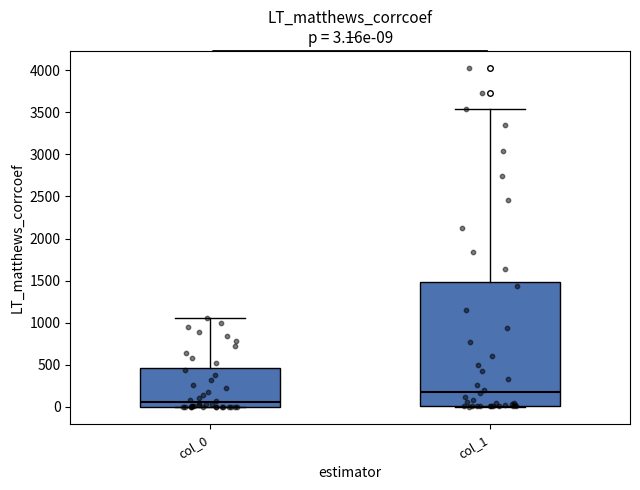

Comparing the boxes themselves (not the whiskers), which one is the tallest?

col_1